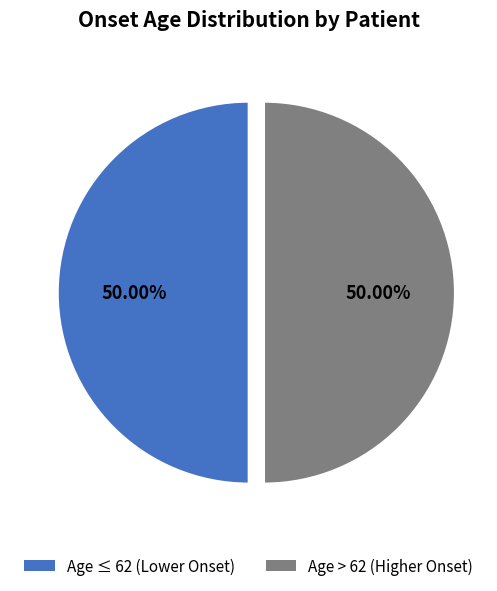

To the nearest percent, what is the average slice percentage?

50%